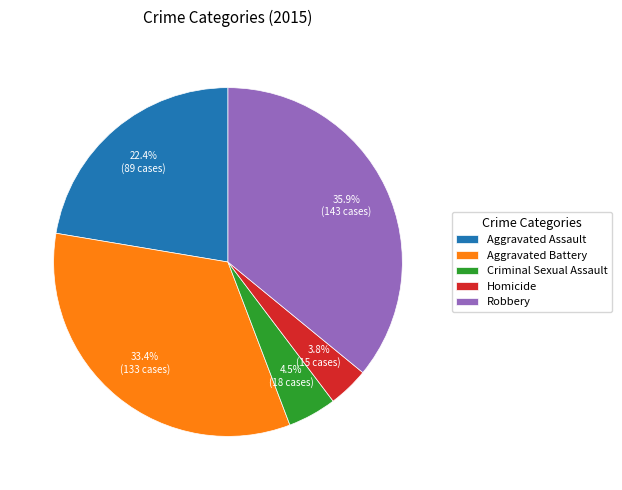

How many slices are in this pie chart?

5